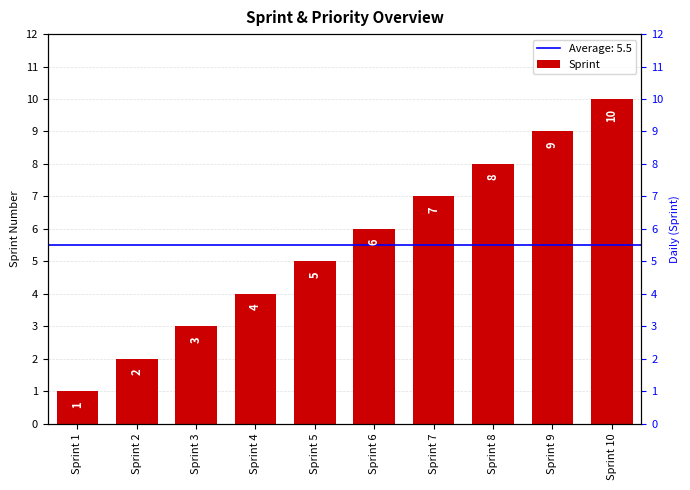

What is the sum of all values?

55